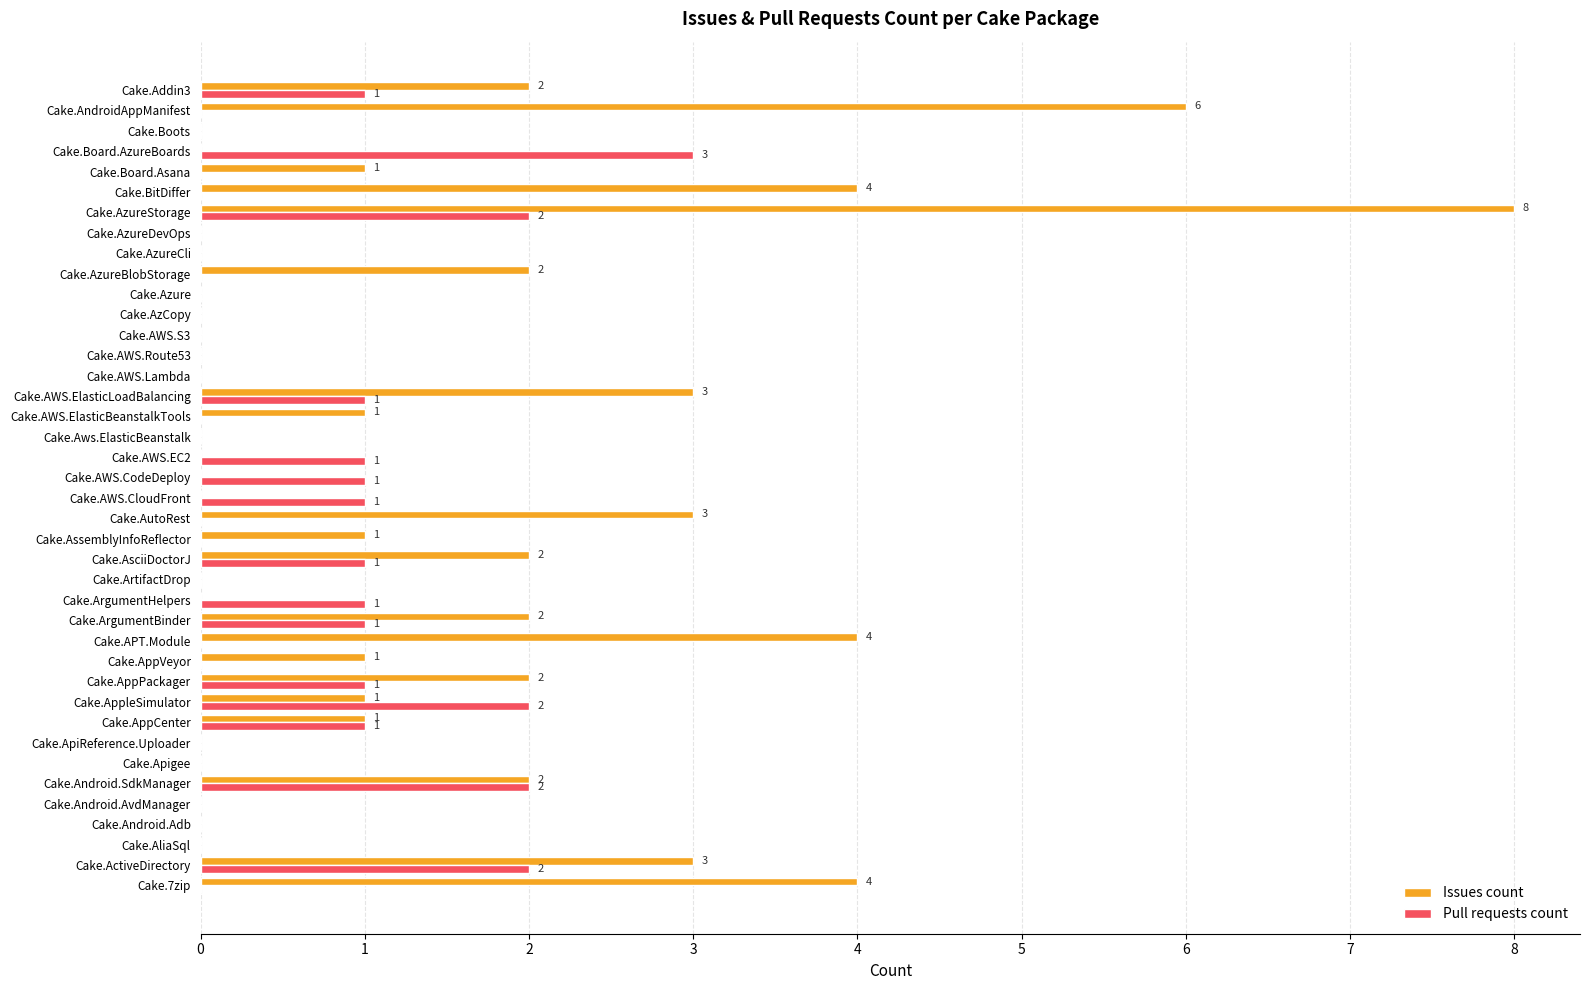

What is the sum of all Issues count values?

53